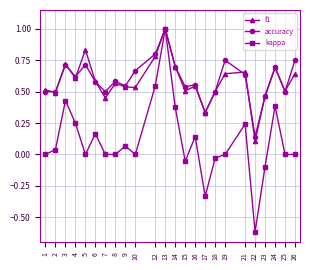

True or false: f1 has more than 2 points higher than both neighbors.

True